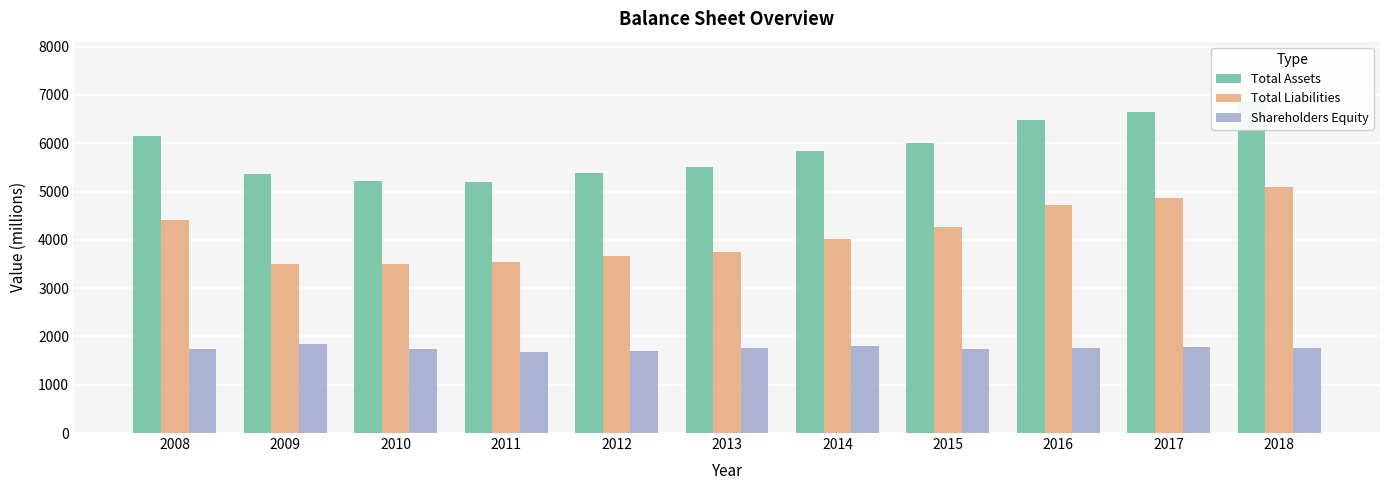

Is it true that Shareholders Equity equals 1773 at 2017?

True